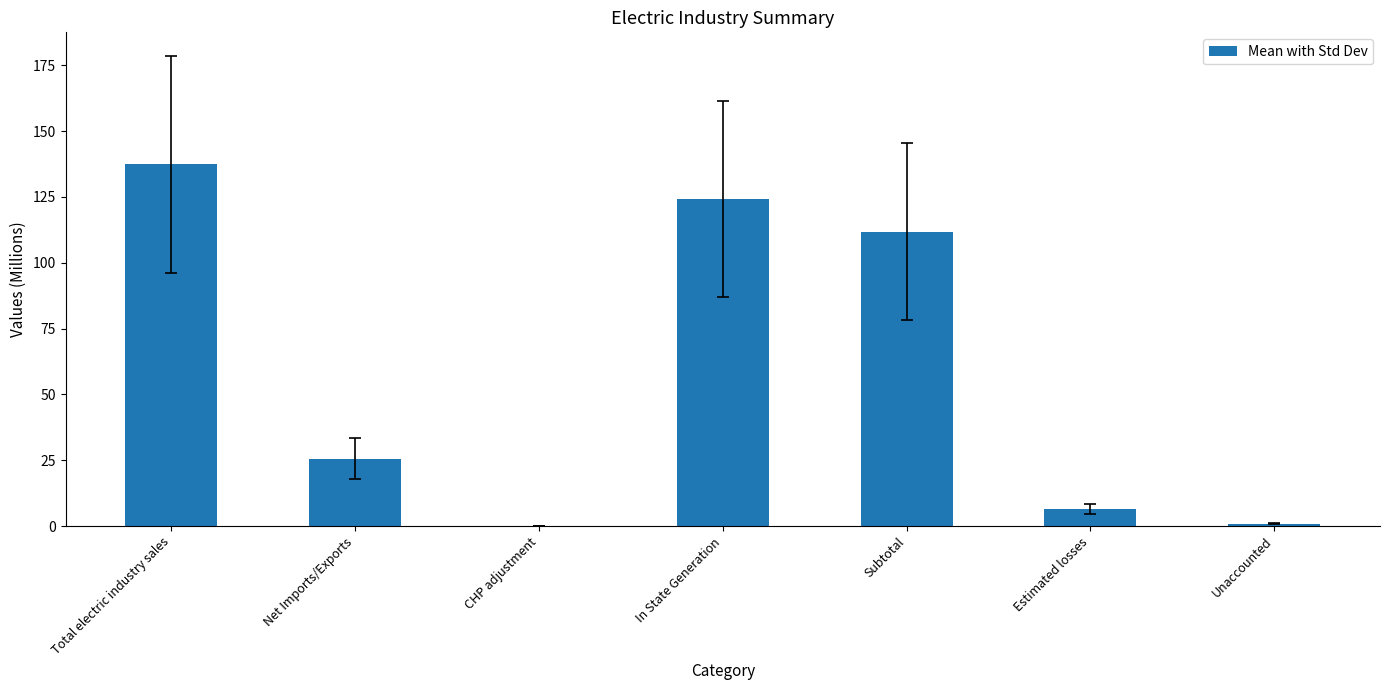

What is the sum of all values?

406.3